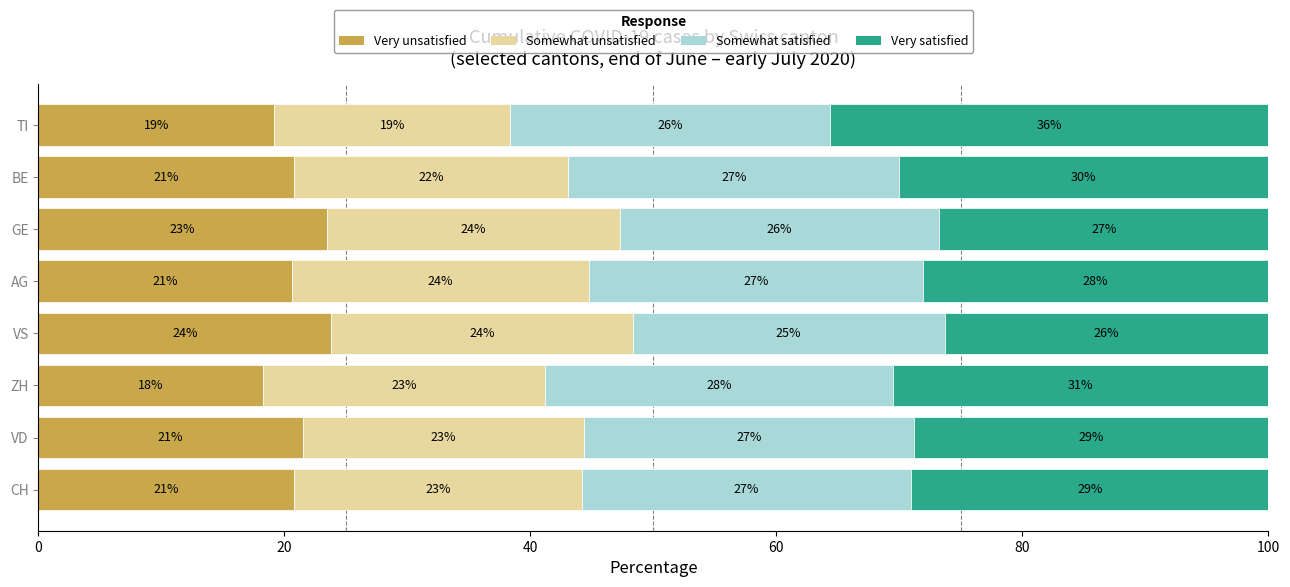

What is the total value across all series at TI?

100.0